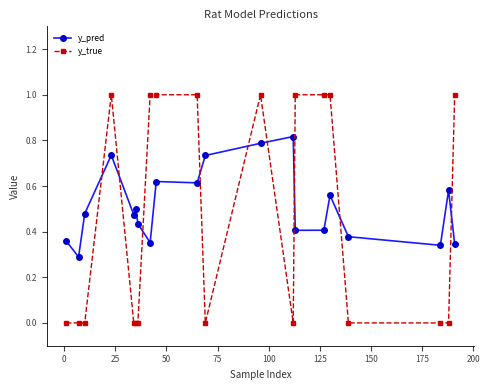

Is this an area chart (filled region under the line)?

No